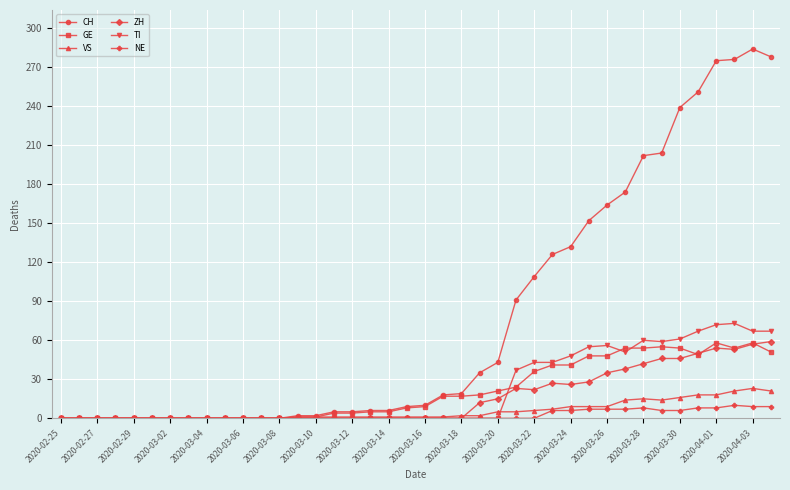

What is the highest value of the NE series?

10